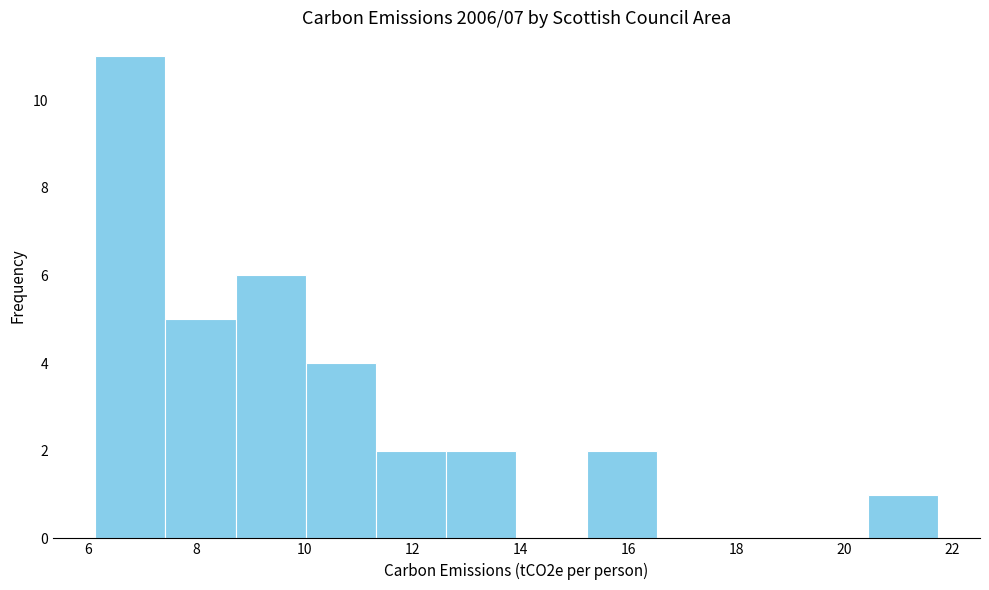

Reading left to right, transcribe this chart: for each bar, give the range it covers on the x-axis and its height. Neither the bar edges nor the heights are printed on the chart, so give them approximately, as read against the axes.

6.2 to 7.4: 11
7.4 to 8.8: 5
8.8 to 10.0: 6
10.0 to 11.4: 4
11.4 to 12.6: 2
12.6 to 14.0: 2
14.0 to 15.2: 0
15.2 to 16.6: 2
16.6 to 17.8: 0
17.8 to 19.2: 0
19.2 to 20.4: 0
20.4 to 21.8: 1